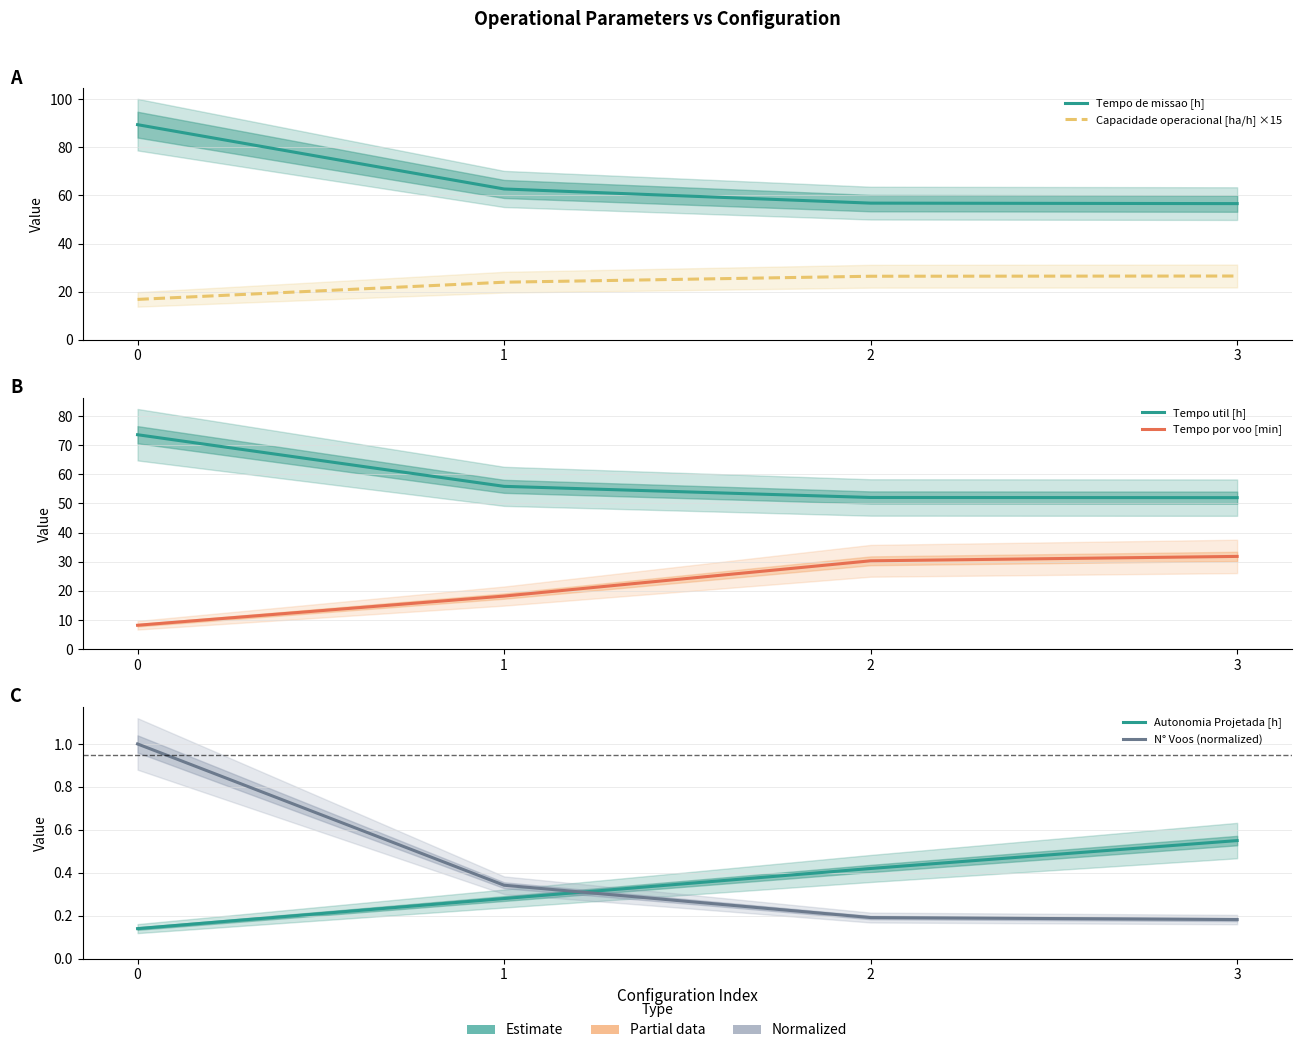

Which series has the largest range (max minus min)?

Tempo de missao [h]